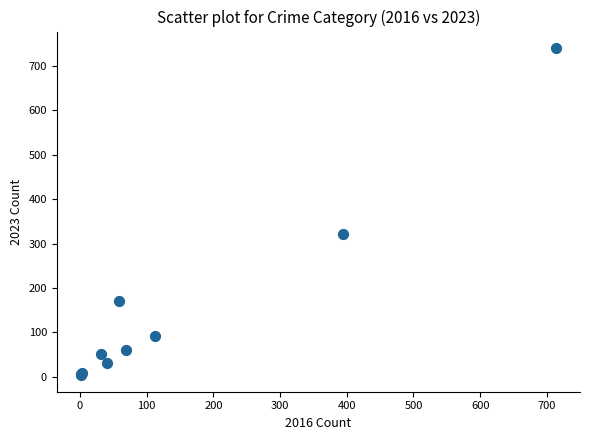

What Y value in the scatter plot is closest to 372?

321